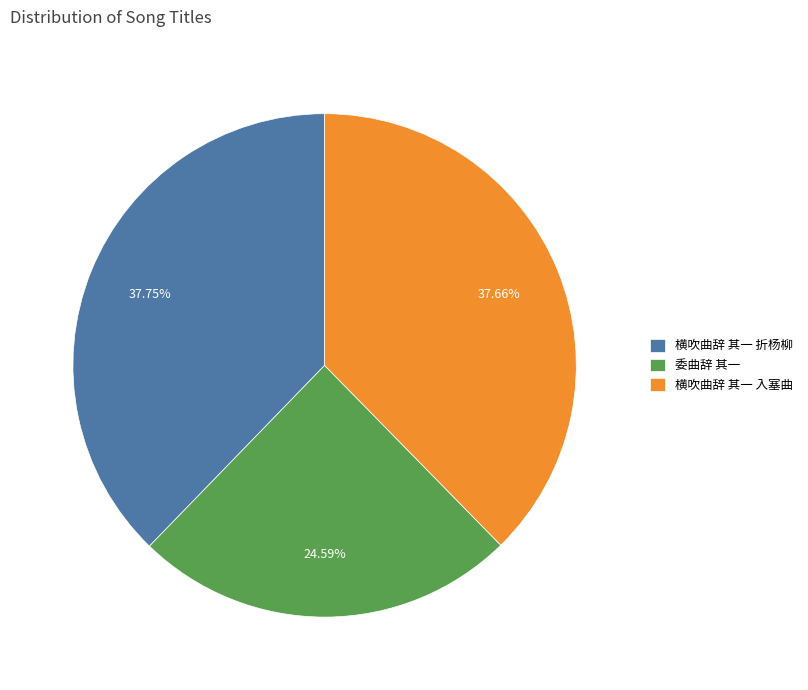

What is the smallest slice in the pie chart?

委曲辞 其一